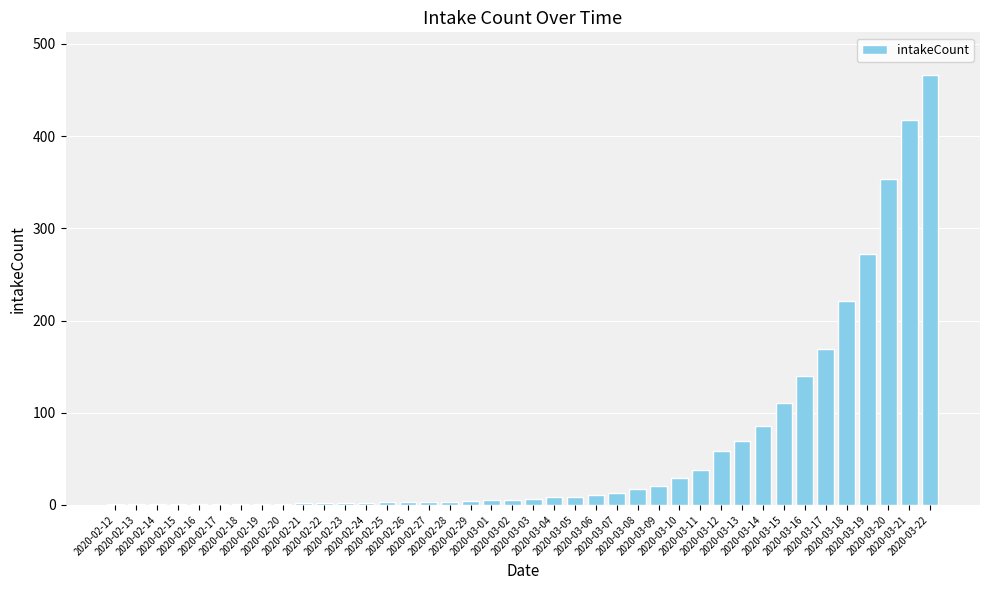

Between 2020-02-27 and 2020-03-07, which is larger?

2020-03-07